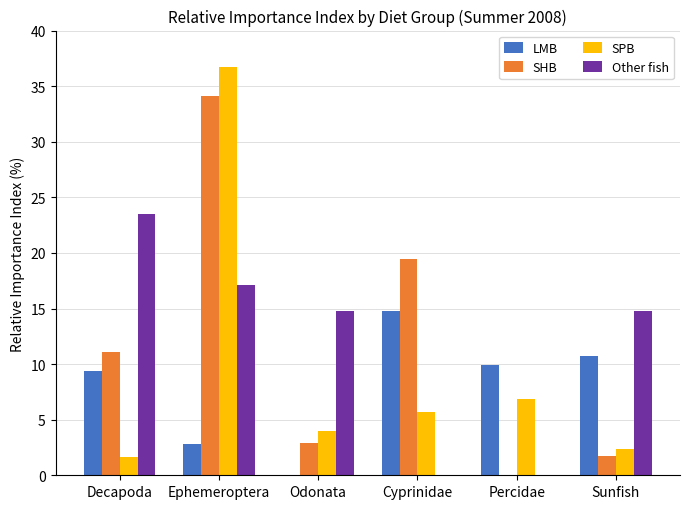

What is the average value of the SPB series?

9.5